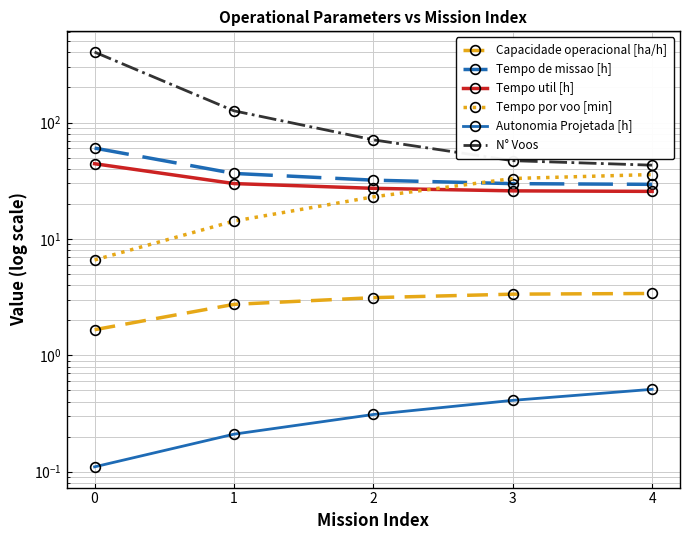

What is the average value of the N° Voos series?

138.0